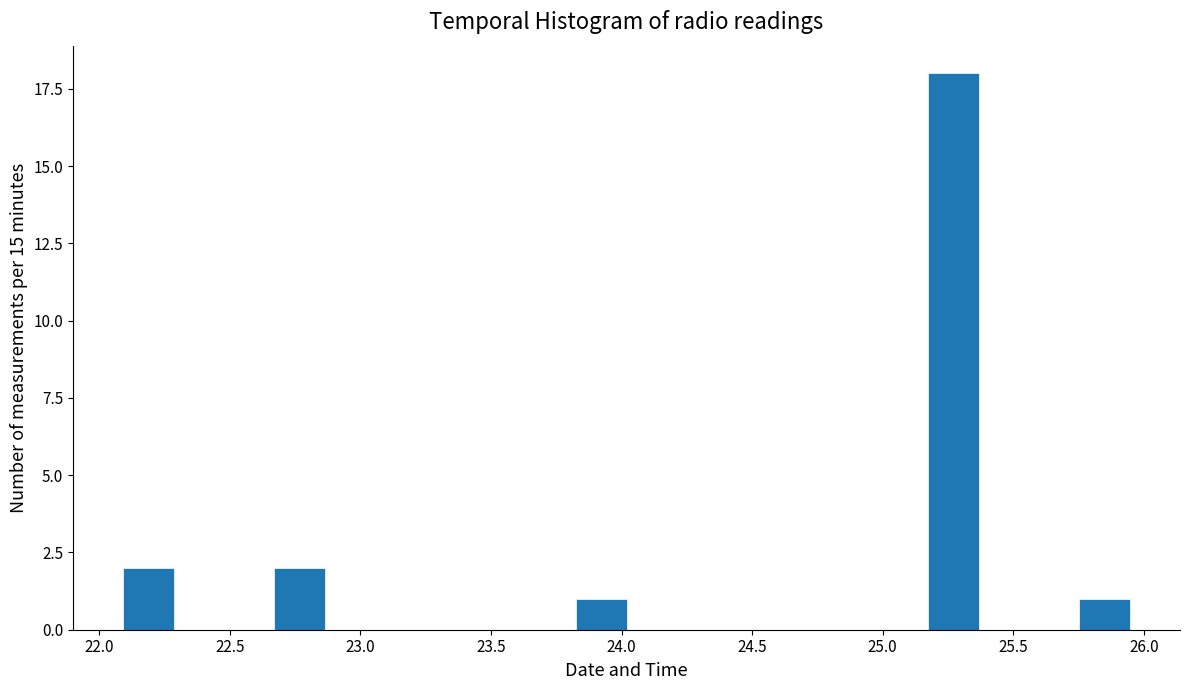

Read against the x-axis, roughly where is the centre of the tallest bar?

25.25